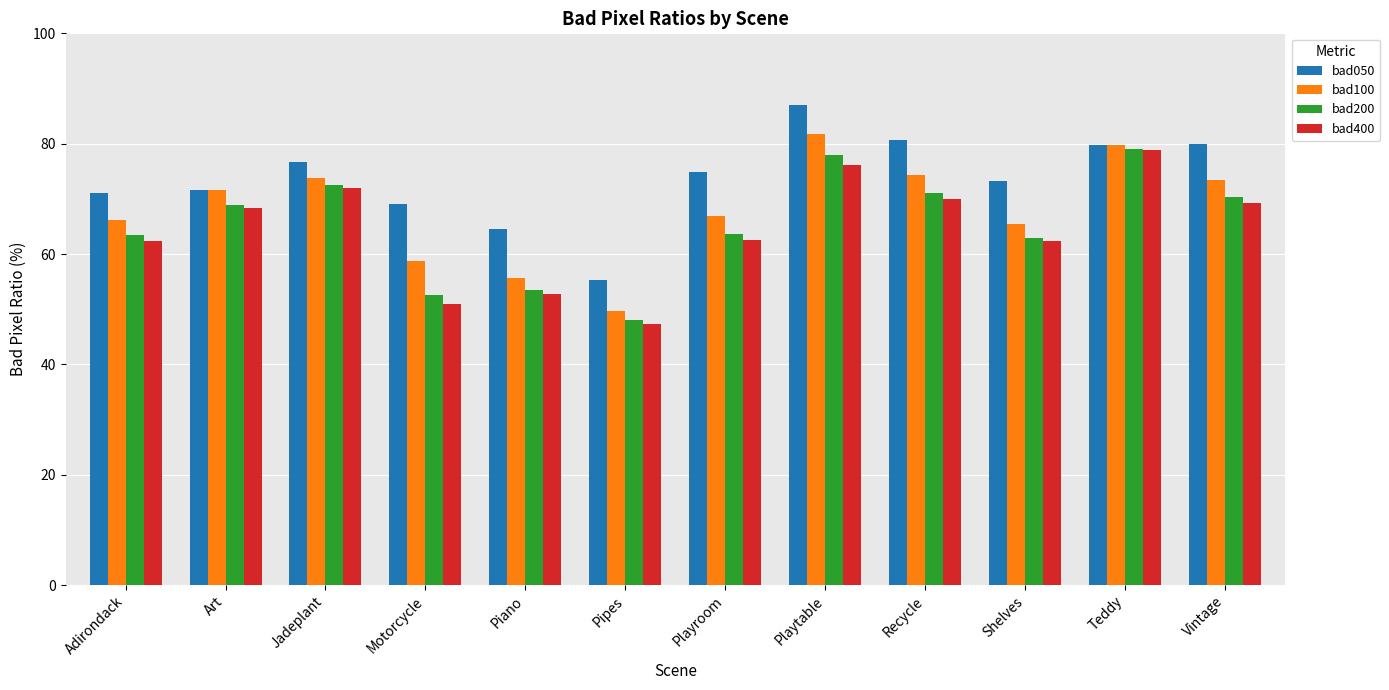

The bad400 series shows 67.0 at Motorcycle. True or false?

False